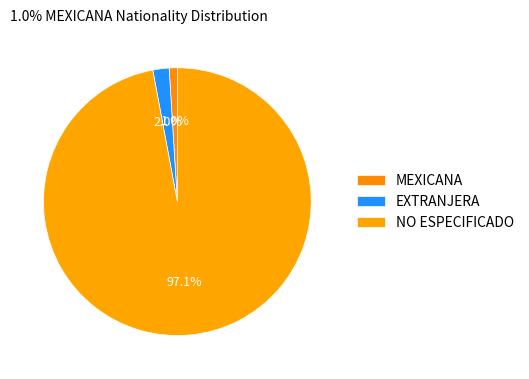

How many slices are in this pie chart?

3